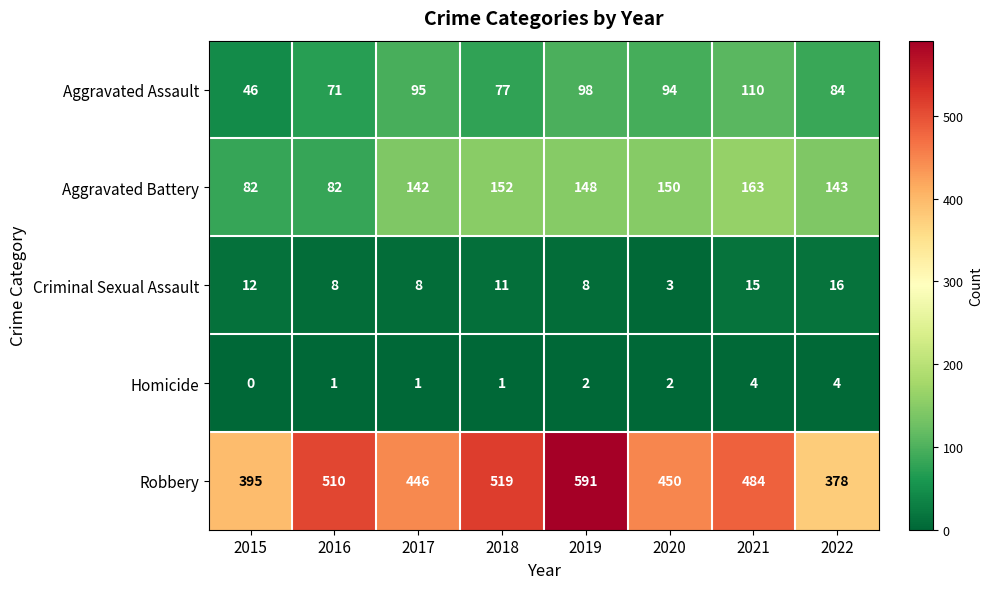

Which series changed the most between 2018 and 2022?

Robbery